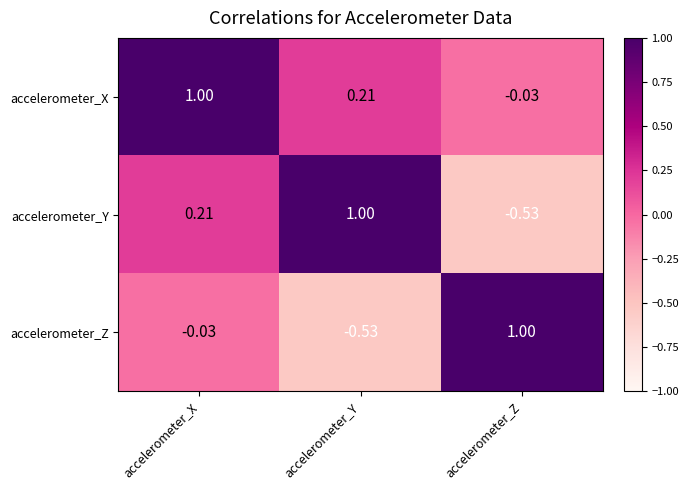

How many data points in accelerometer_Y are above 0?

2